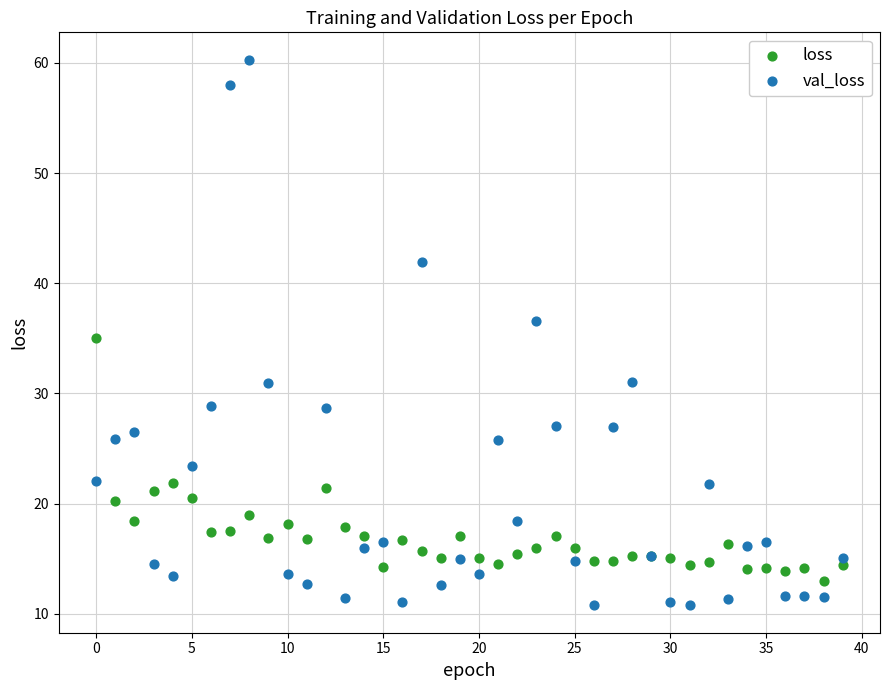

Which series contains the highest Y value?

val_loss